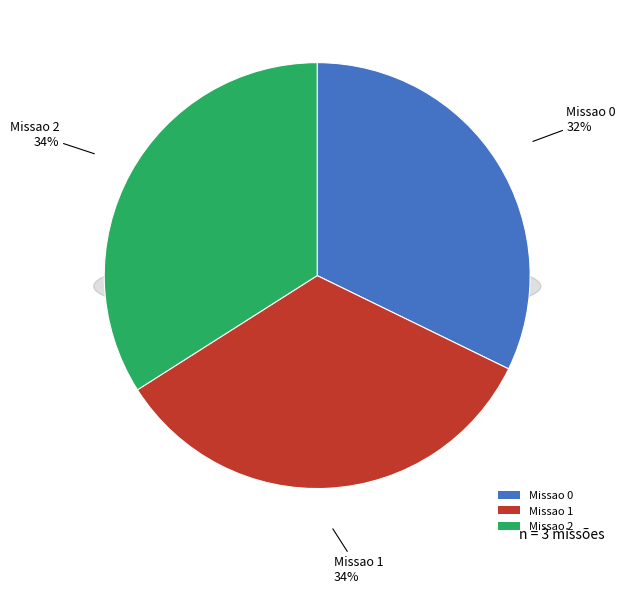

How many segments does this pie chart have?

3